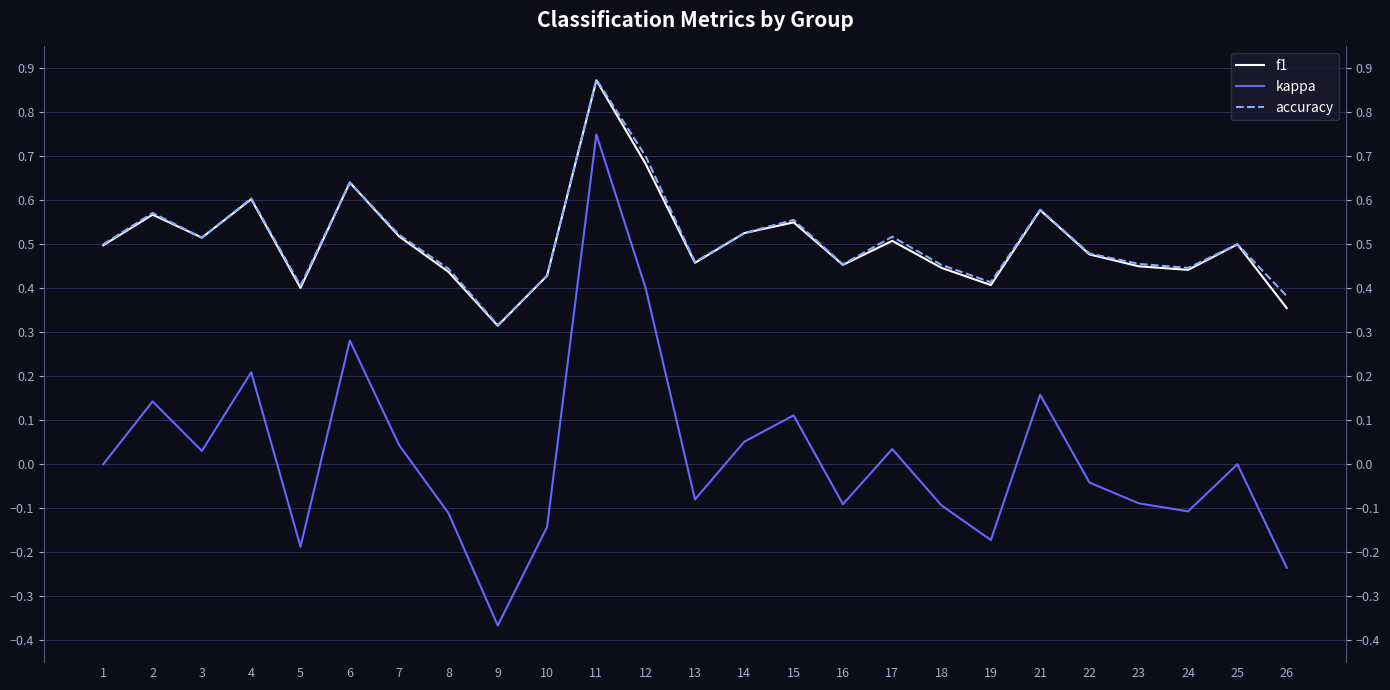

What is the sum of all f1 values?

12.6